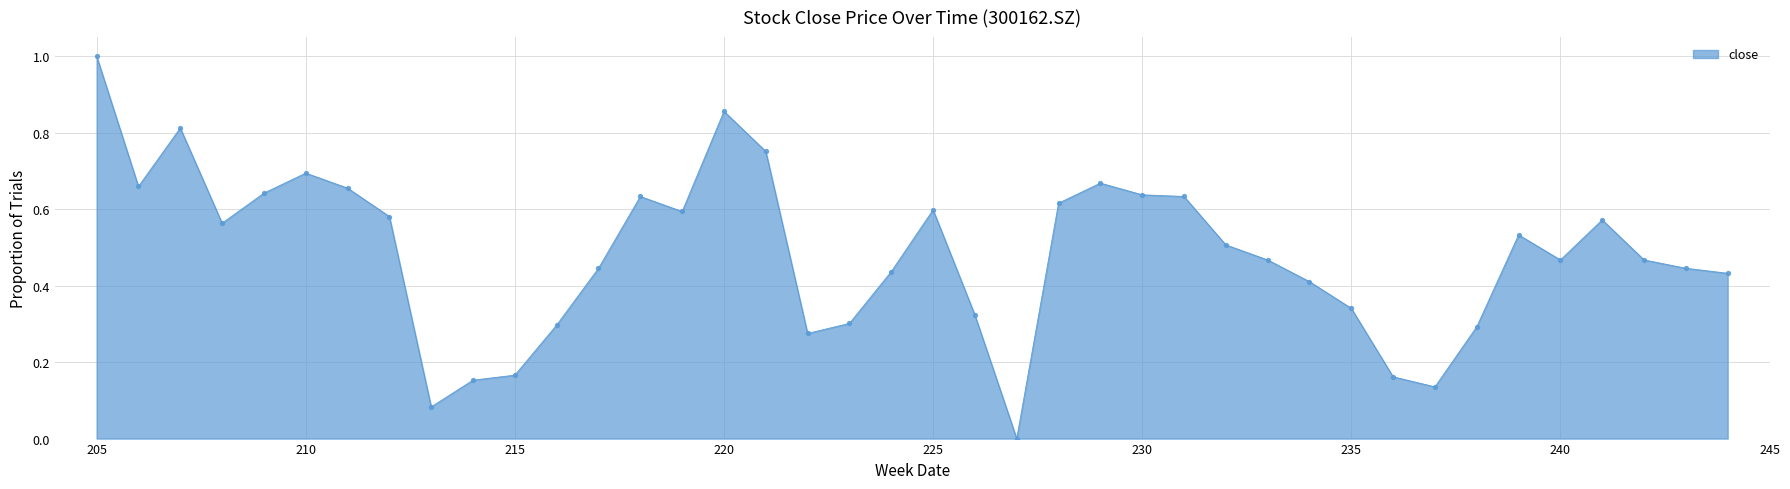

What is the change in value from 213 to 212?

+0.5